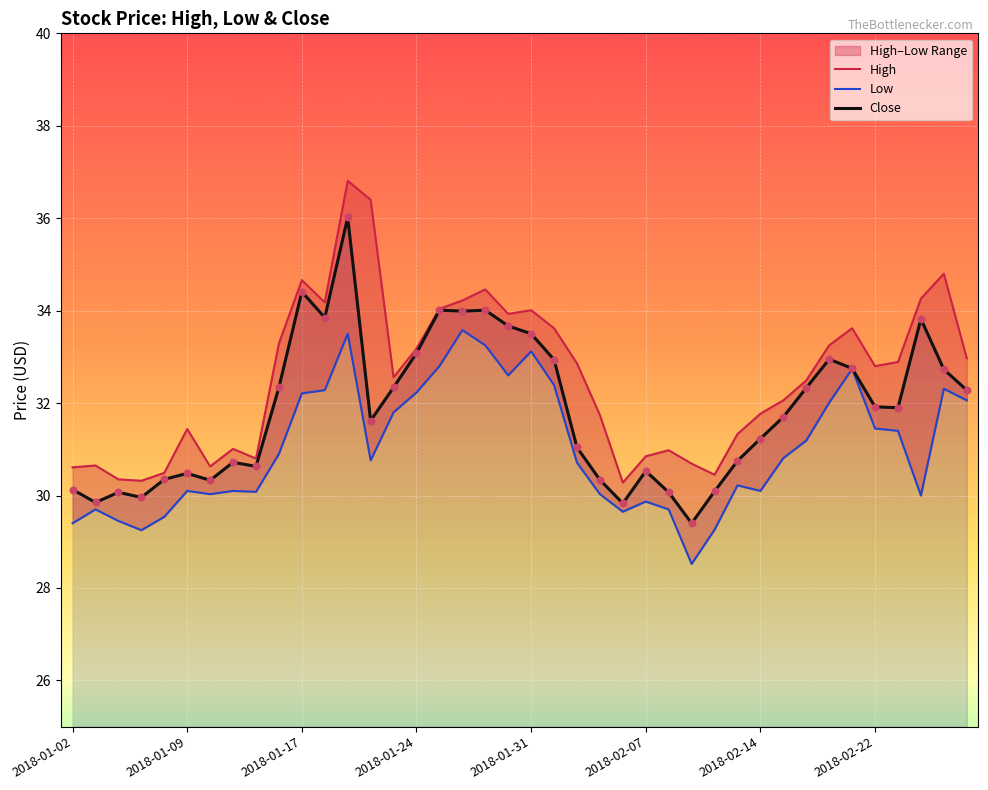

Is the value of High at 13 greater than the value of Low at 2018-01-09?

Yes